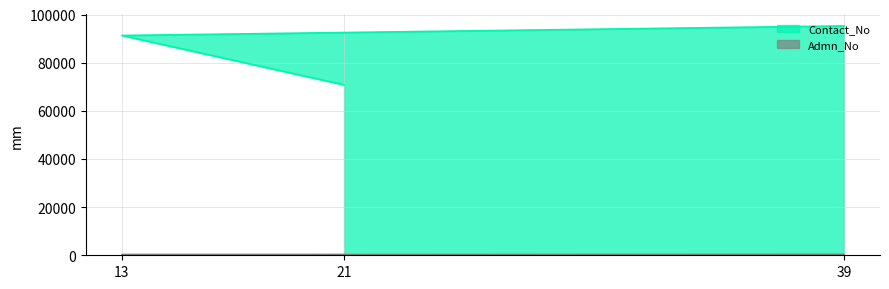

Which category has the lowest value across all series?

21